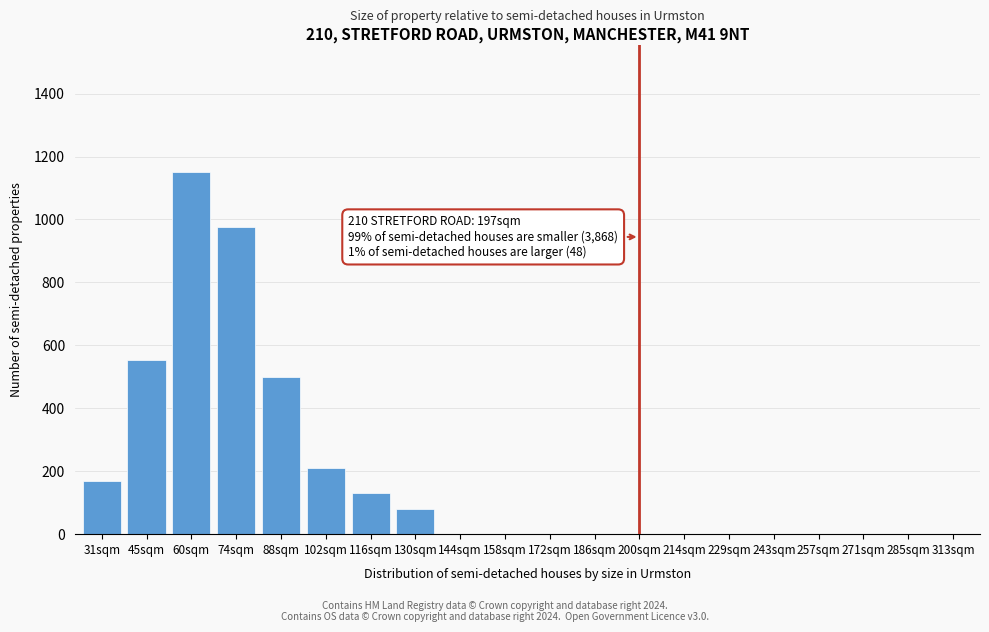

Reading left to right, what are all the values shown in this chart?

31sqm=168	45sqm=554	60sqm=1152	74sqm=975	88sqm=500	102sqm=210	116sqm=130	130sqm=80	144sqm=0	158sqm=0	172sqm=0	186sqm=0	200sqm=0	214sqm=0	229sqm=0	243sqm=0	257sqm=0	271sqm=0	285sqm=0	313sqm=0